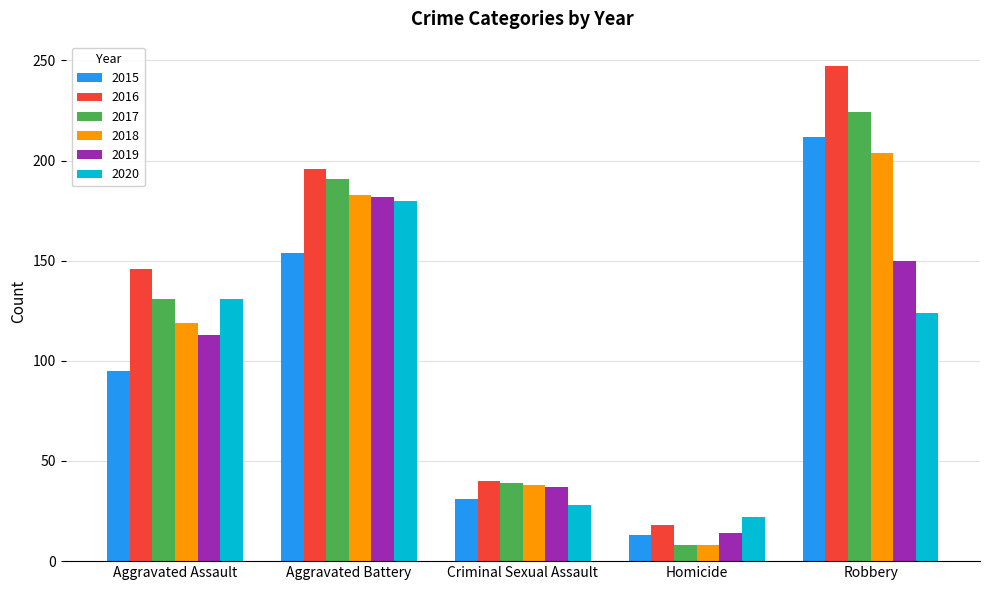

What position from the left is Aggravated Battery?

2